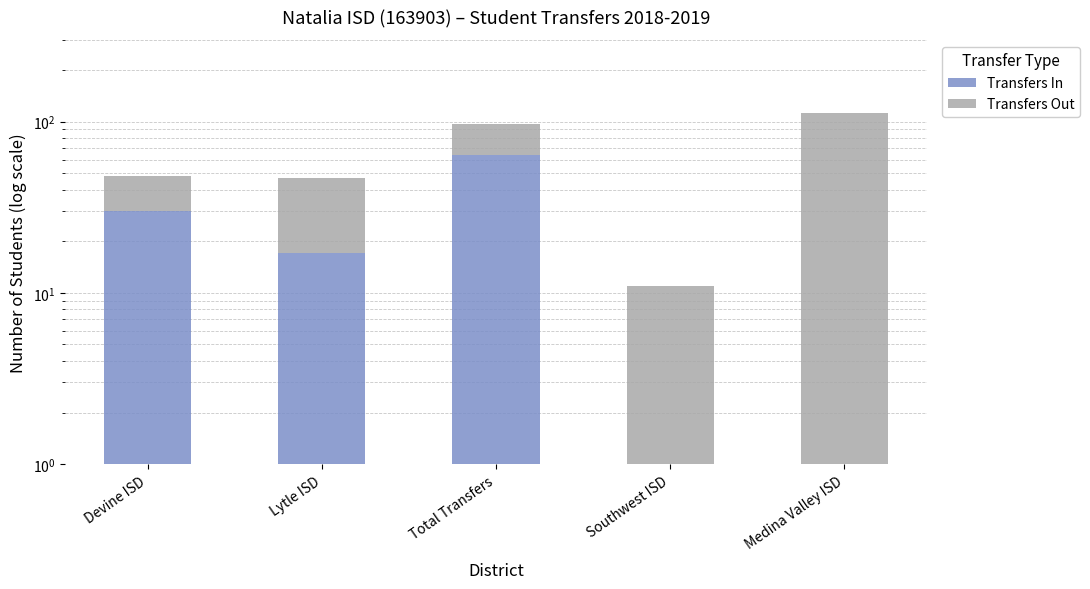

At which category is the sum across all series the highest?

Medina Valley ISD